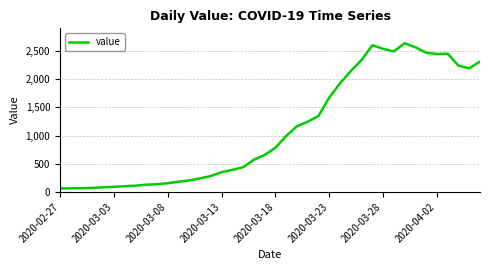

What is the smallest value displayed?

61